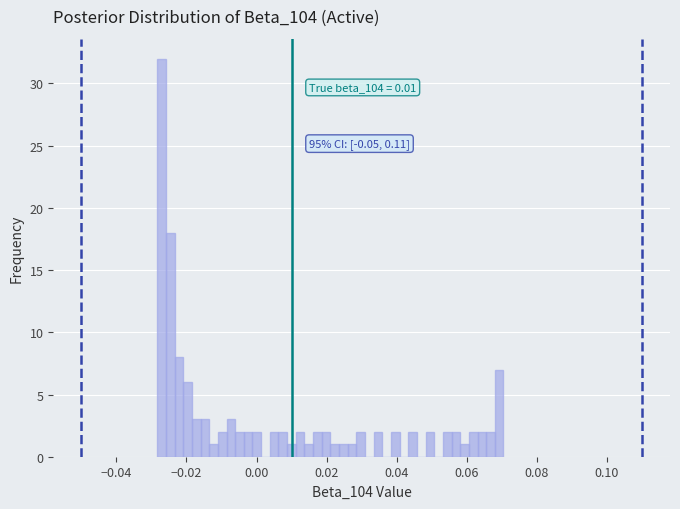

Around what value on the x-axis is the tallest bar? Give the approximate position of its centre, as read against the axis.

-0.028